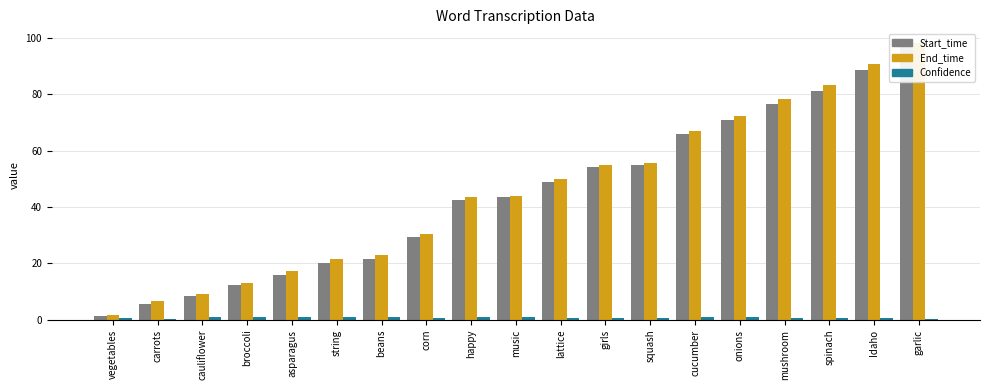

At which label does End_time reach its minimum?

vegetables